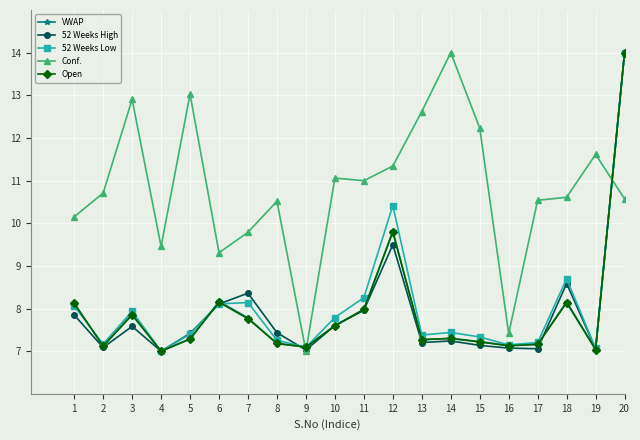

At which label is Open closest to 10?

12